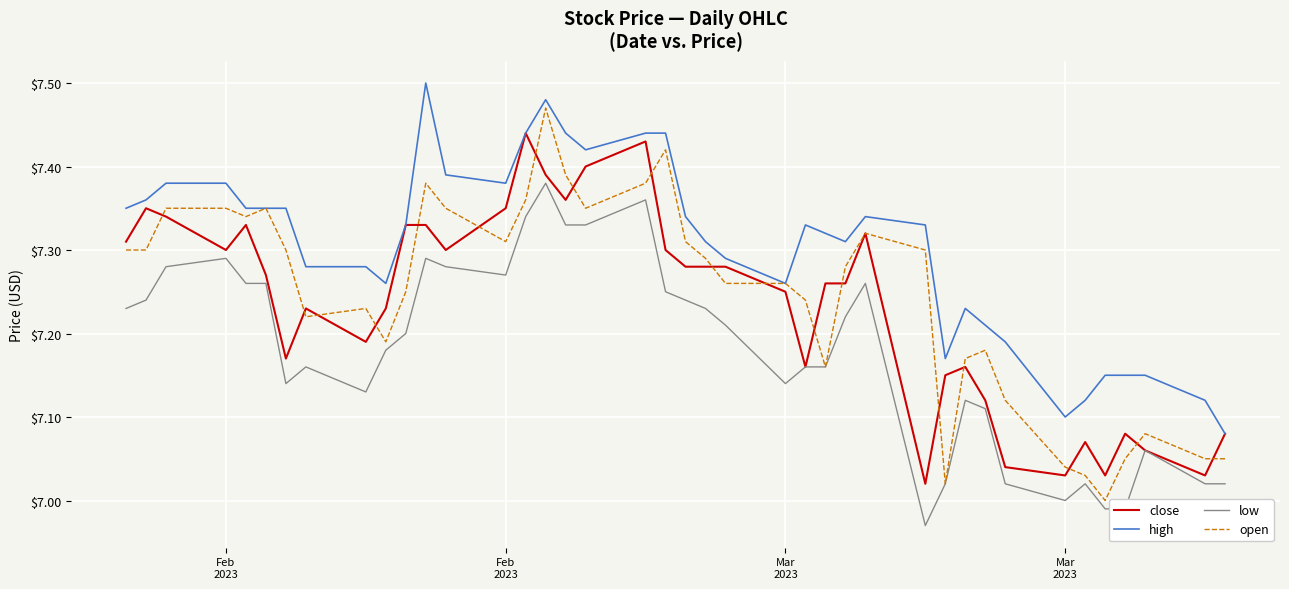

True or false: low and high cross at least once.

False